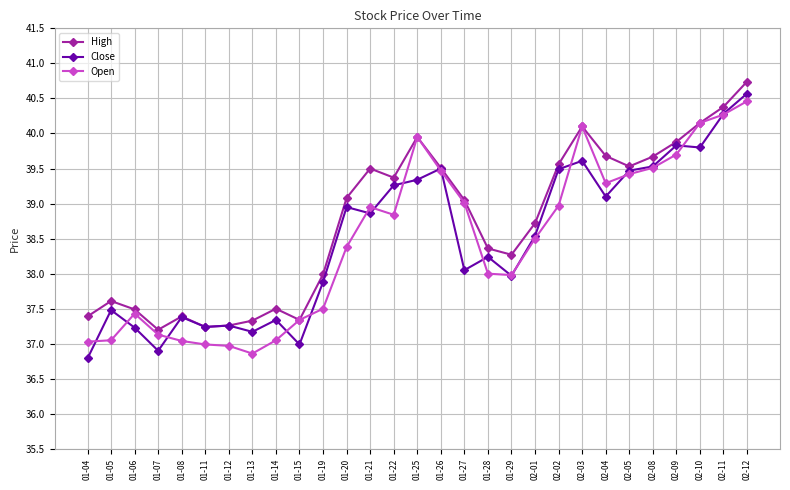

What is the difference between the High values at 01-13 and 01-19?

0.7